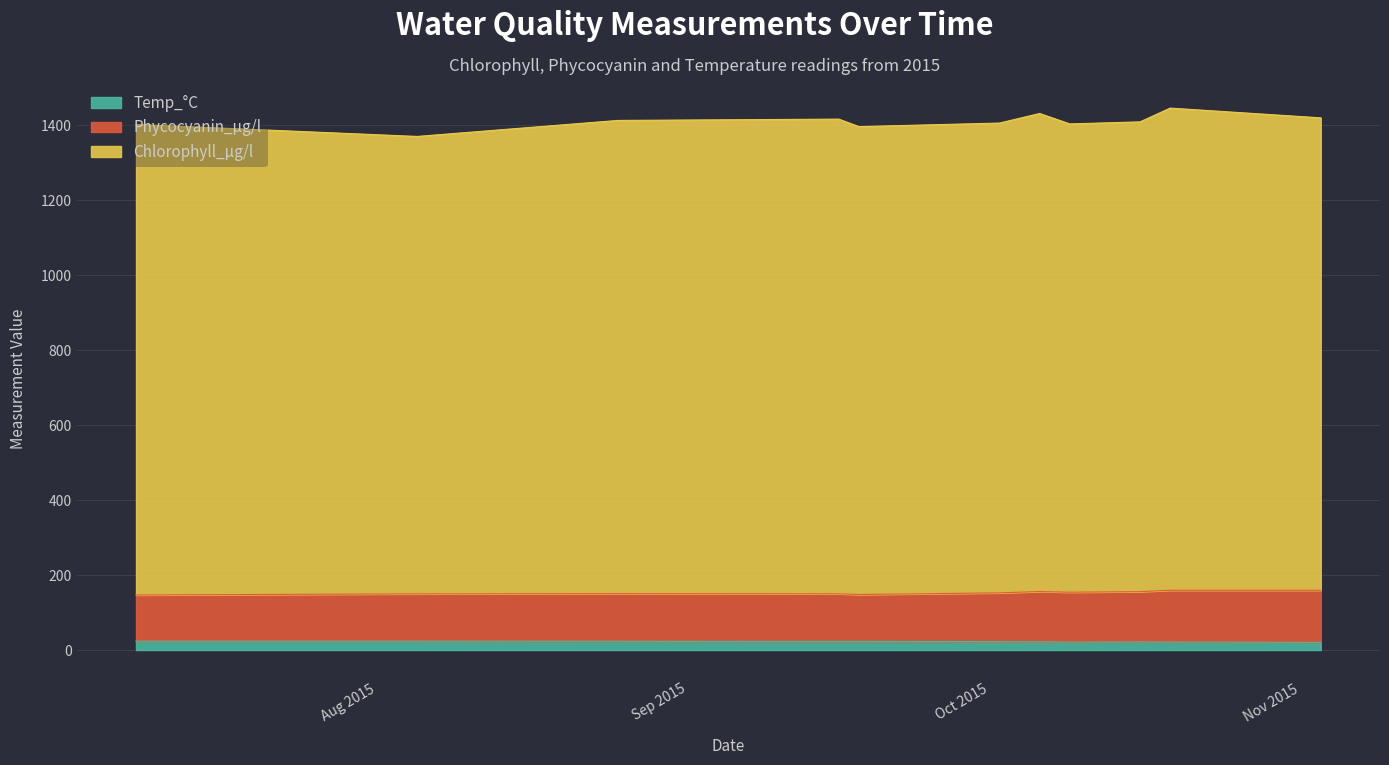

At which label does Chlorophyll_µg/l first exceed 1408?

2015-08-25